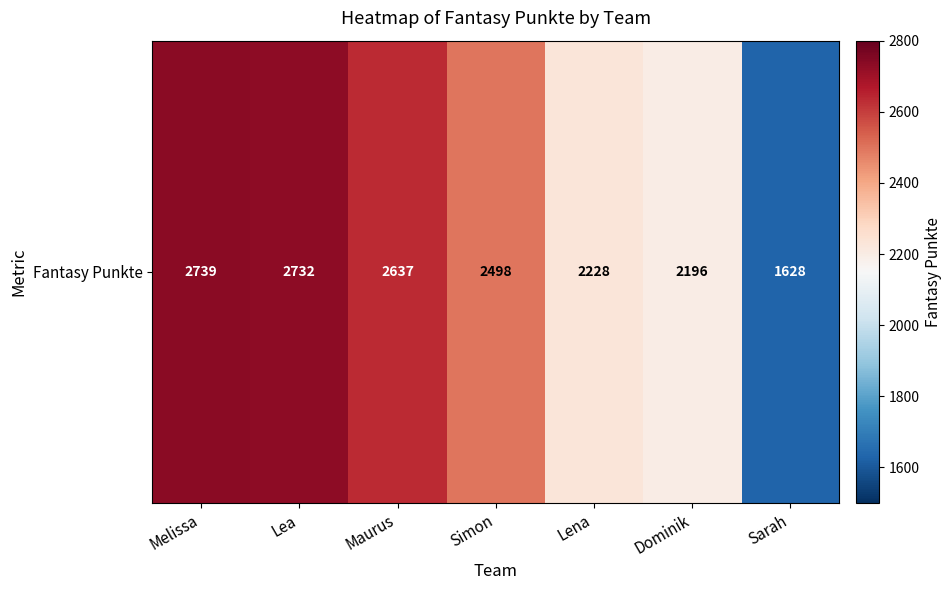

The value at Maurus is 2637. True or false?

True